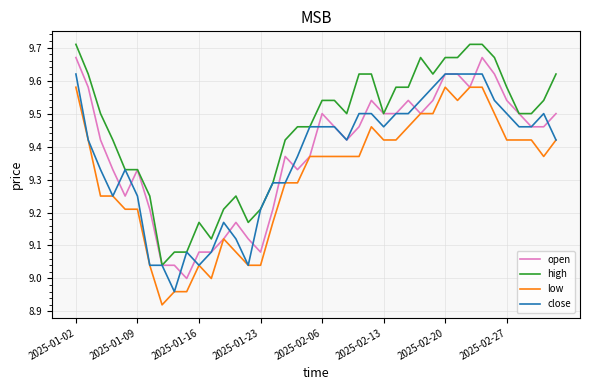

Which series has the largest total across all categories?

high